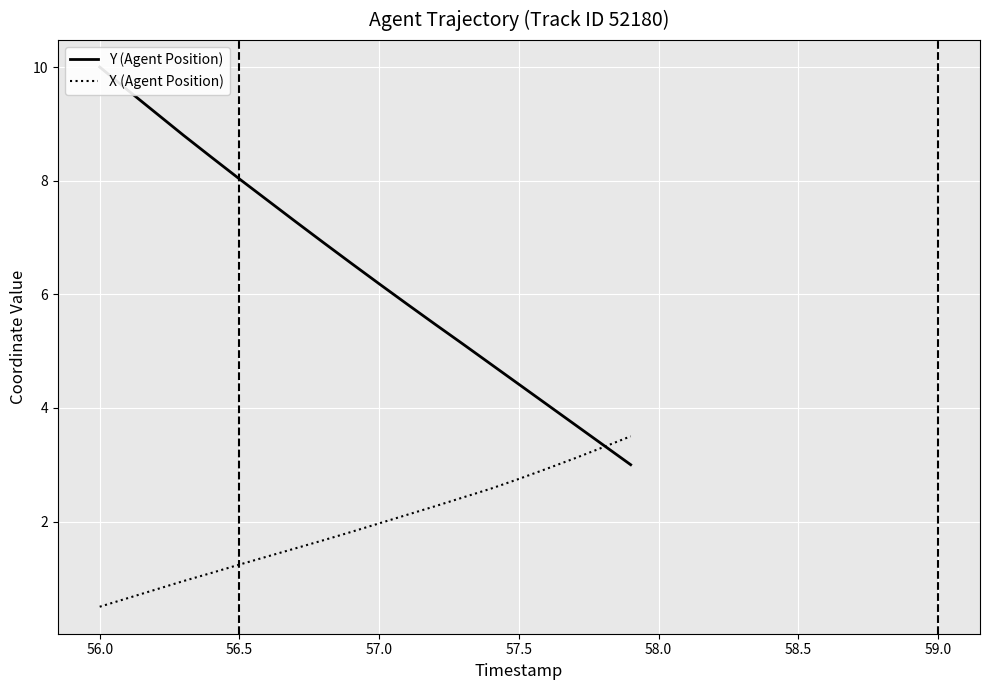

Which series has the widest spread of values?

Y (Agent Position)